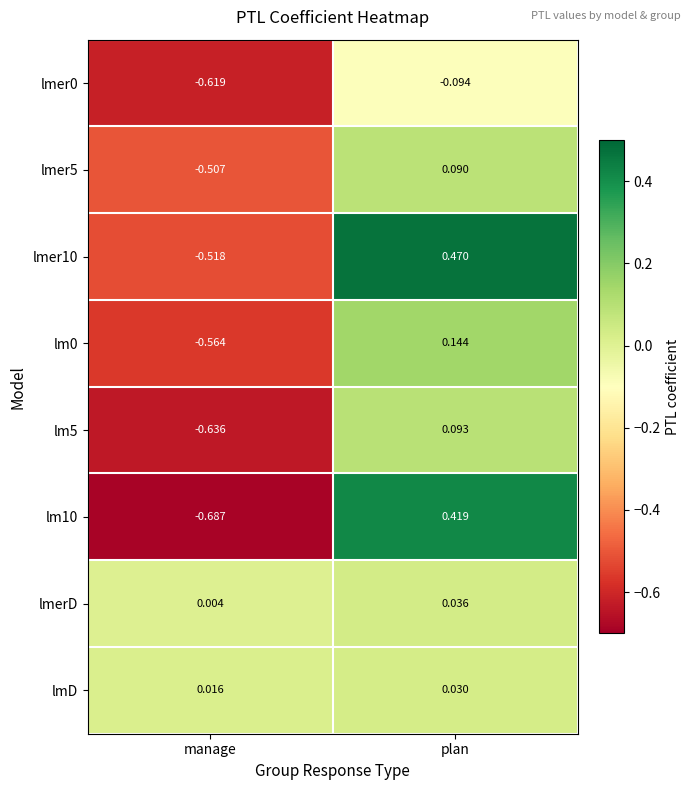

Where is lmD nearest to the value 0?

manage